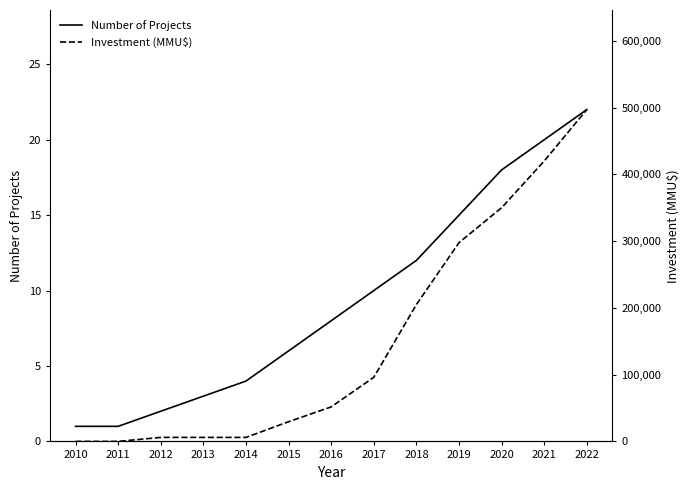

At which category is the sum across all series the highest?

2022